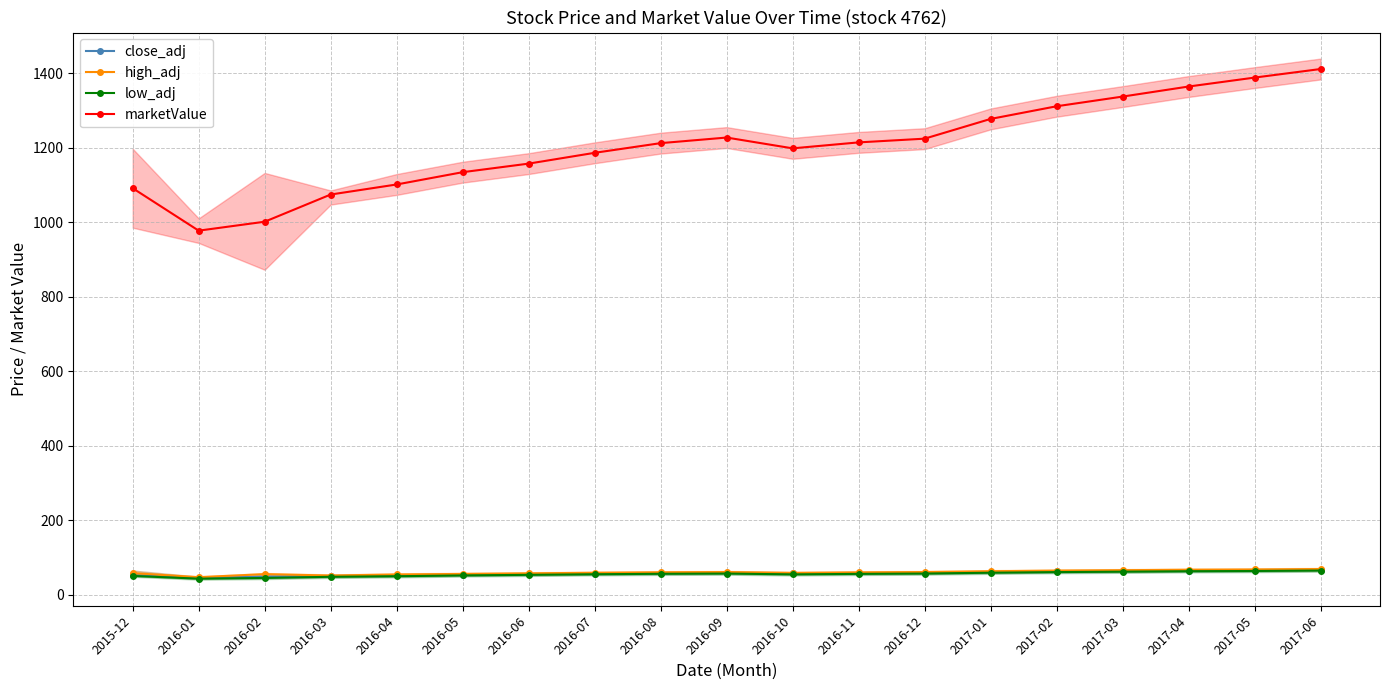

Reading left to right, what are all the values shown in this chart?

close_adj: 2015-12=53.2	2016-01=46.0	2016-02=49.2	2016-03=50.7	2016-04=52.3	2016-05=54.1	2016-06=55.7	2016-07=57.2	2016-08=58.5	2016-09=59.1	2016-10=57.9	2016-11=58.3	2016-12=59.2	2017-01=61.5	2017-02=63.1	2017-03=64.2	2017-04=65.5	2017-05=66.1	2017-06=67.3
high_adj: 2015-12=58.5	2016-01=47.6	2016-02=55.8	2016-03=52.0	2016-04=54.9	2016-05=56.3	2016-06=57.9	2016-07=59.5	2016-08=60.7	2016-09=61.3	2016-10=59.1	2016-11=60.5	2016-12=61.3	2017-01=63.6	2017-02=65.2	2017-03=66.3	2017-04=67.6	2017-05=68.2	2017-06=69.5
low_adj: 2015-12=51.0	2016-01=43.6	2016-02=45.5	2016-03=48.6	2016-04=50.1	2016-05=52.3	2016-06=53.9	2016-07=55.5	2016-08=56.7	2016-09=57.3	2016-10=55.1	2016-11=56.5	2016-12=57.3	2017-01=59.6	2017-02=61.2	2017-03=62.3	2017-04=63.6	2017-05=64.2	2017-06=65.5
marketValue: 2015-12=1092.0	2016-01=978.0	2016-02=1002.0	2016-03=1075.0	2016-04=1102.0	2016-05=1135.0	2016-06=1158.0	2016-07=1187.0	2016-08=1213.0	2016-09=1228.0	2016-10=1199.0	2016-11=1215.0	2016-12=1225.0	2017-01=1278.0	2017-02=1312.0	2017-03=1338.0	2017-04=1365.0	2017-05=1389.0	2017-06=1412.0